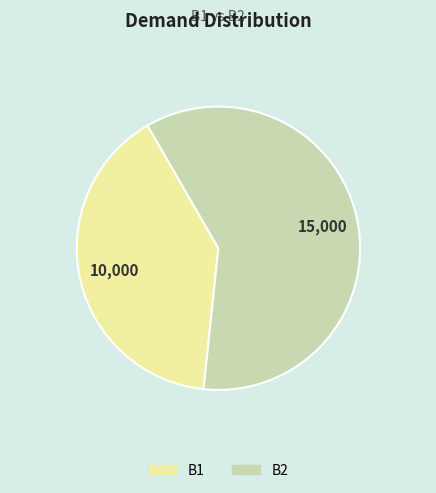

Combined, do B2 and B1 account for over 50%?

Yes